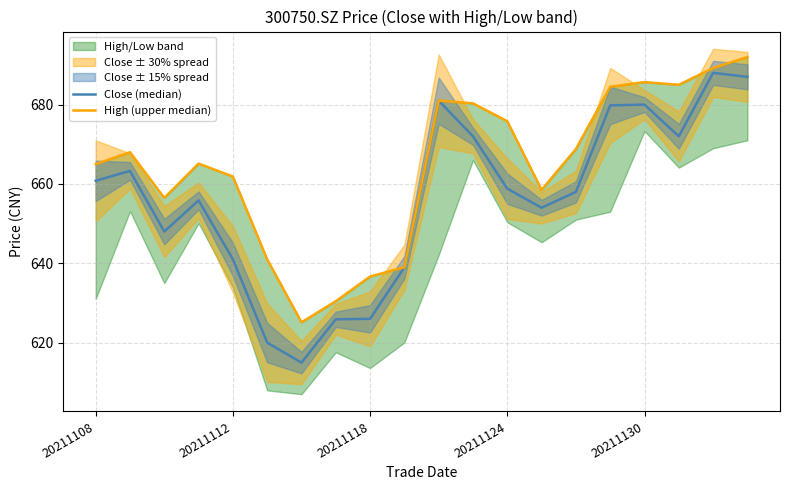

What is the value of the Close (median) point at the 16th from the left?

679.8